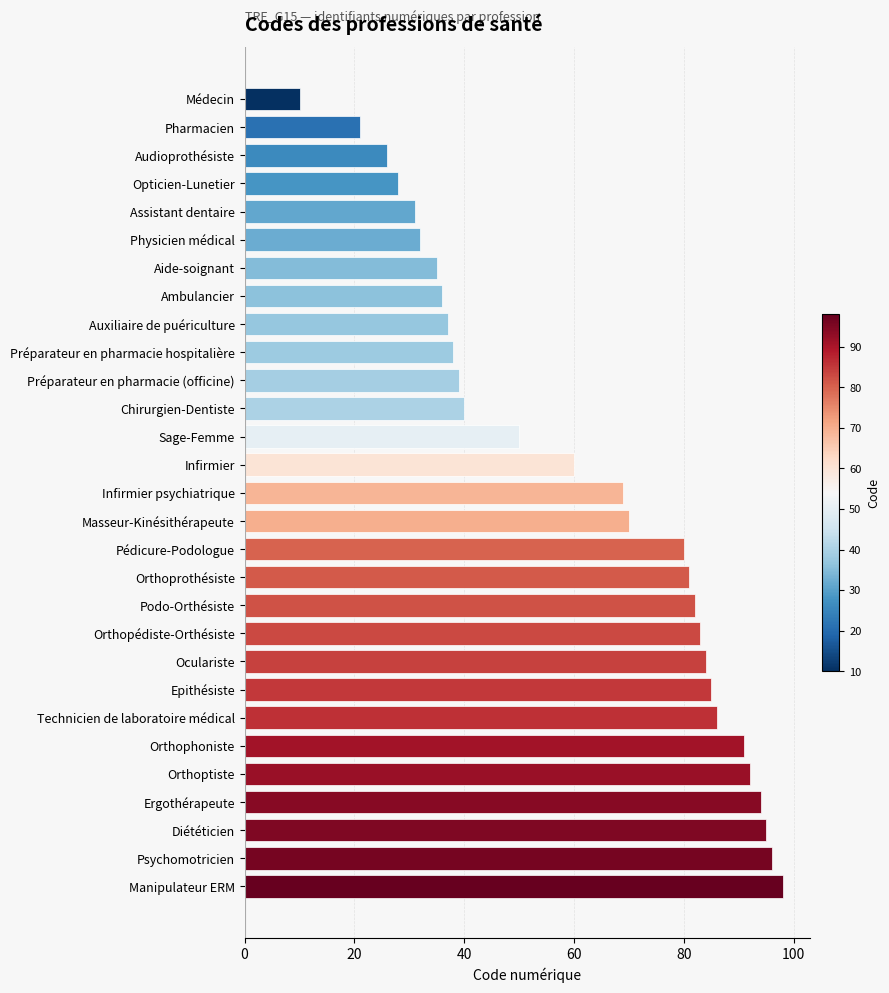

What is the difference between the maximum and minimum values?

88